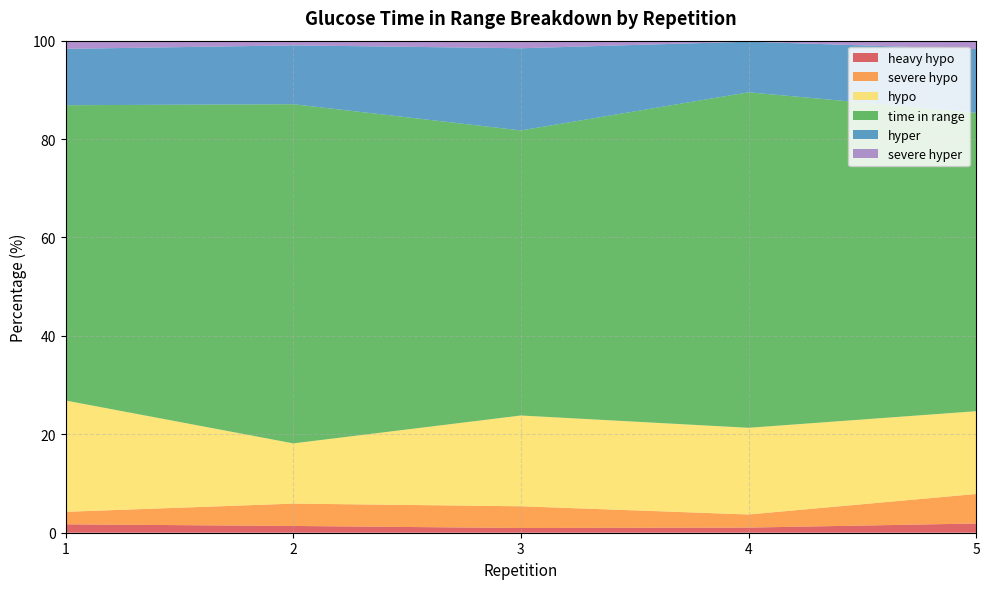

Reading right to left, what are all the values shown in this chart?

heavy hypo: 5=1.9	4=1.0	3=1.0	2=1.4	1=1.7
severe hypo: 5=6.0	4=2.7	3=4.4	2=4.5	1=2.5
hypo: 5=16.8	4=17.6	3=18.5	2=12.2	1=22.6
time in range: 5=60.6	4=68.2	3=57.9	2=68.9	1=60.0
hyper: 5=13.0	4=10.3	3=16.7	2=12.0	1=11.5
severe hyper: 5=1.7	4=0.2	3=1.5	2=1.0	1=1.7